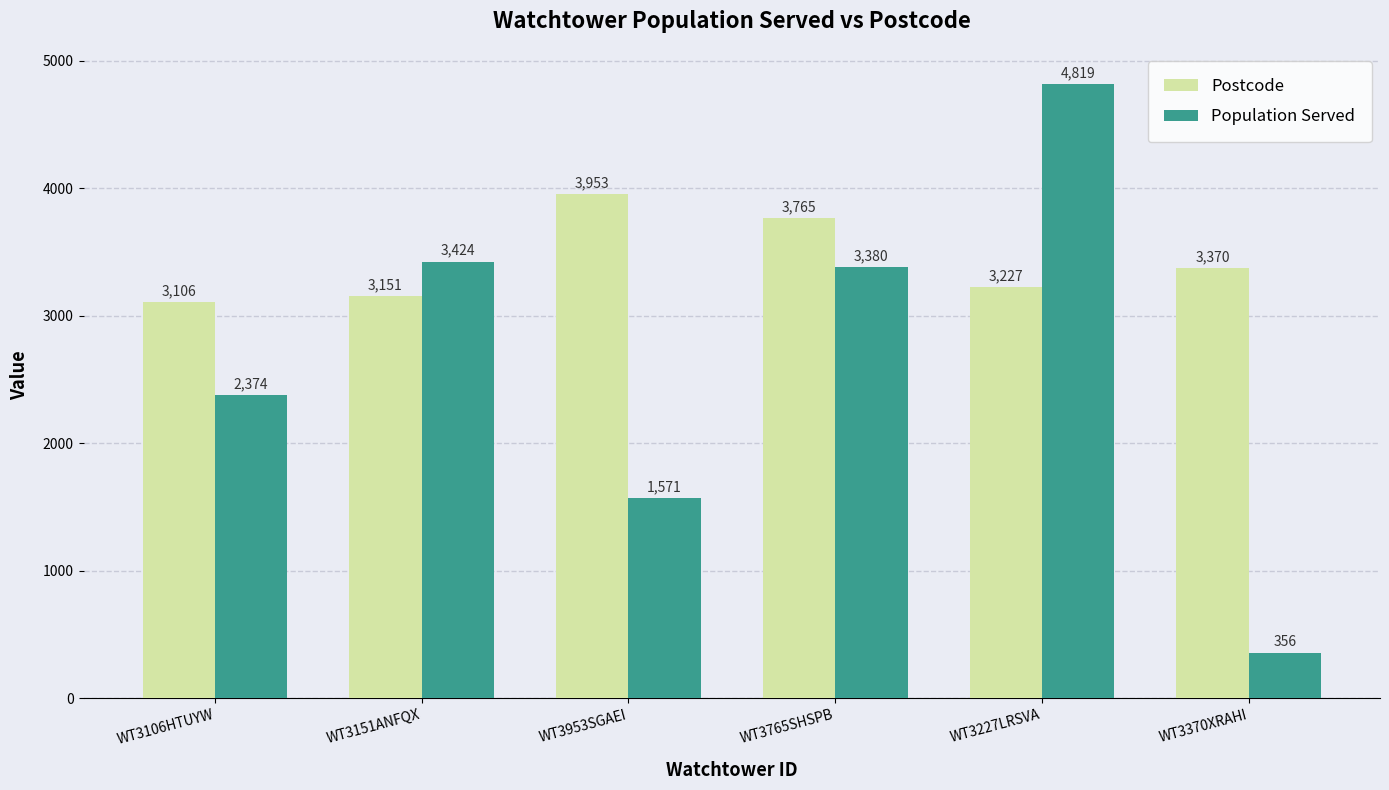

Which series changed the most between WT3953SGAEI and WT3765SHSPB?

Population Served